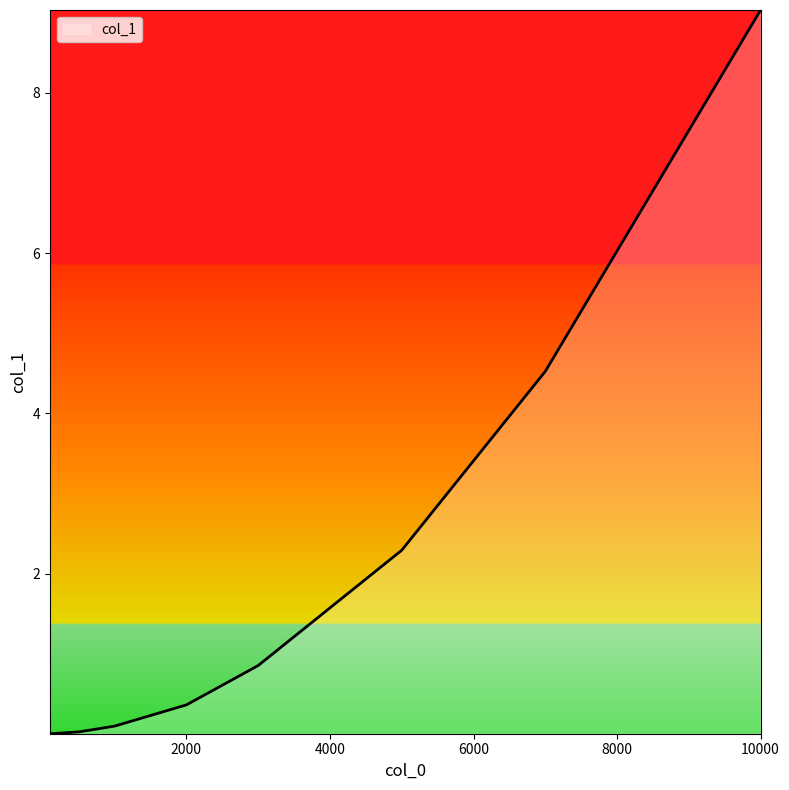

How many lines are shown in the chart?

1